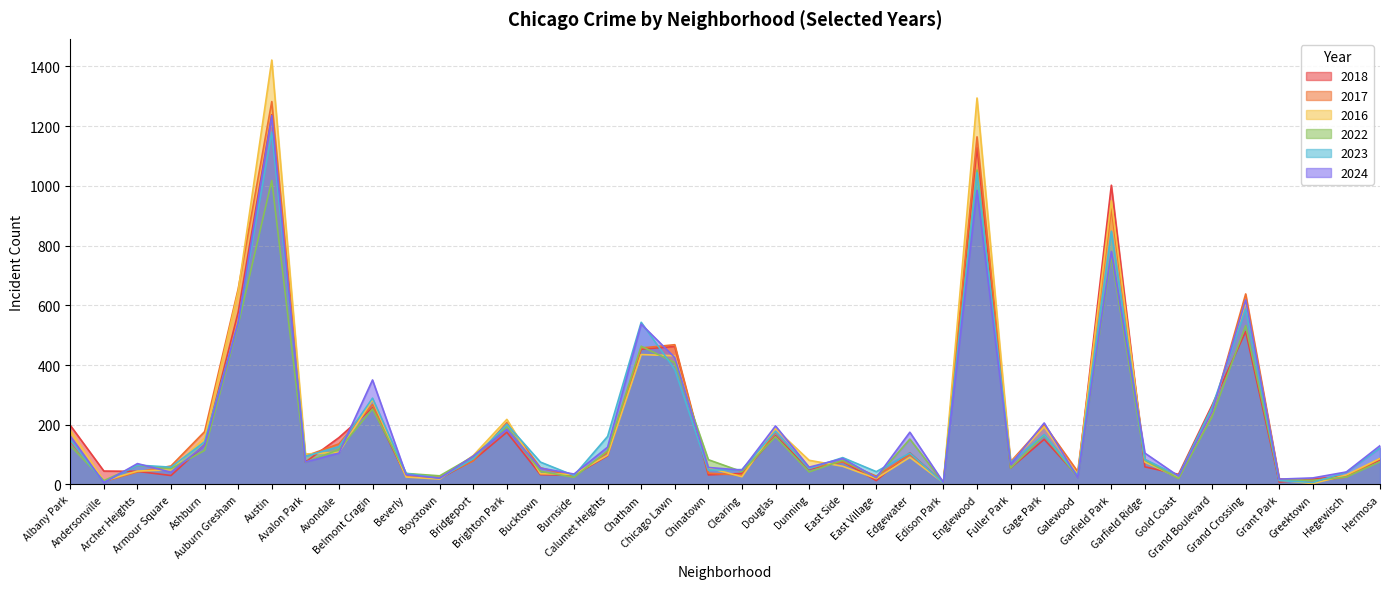

What is the label of the 12th point from the left?

Boystown